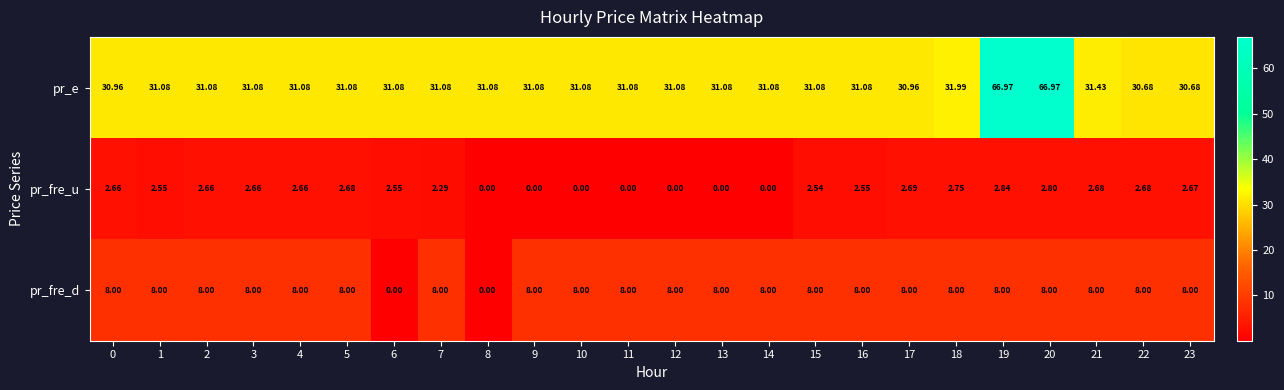

Between 7 and 17, which series saw the biggest shift?

pr_fre_u